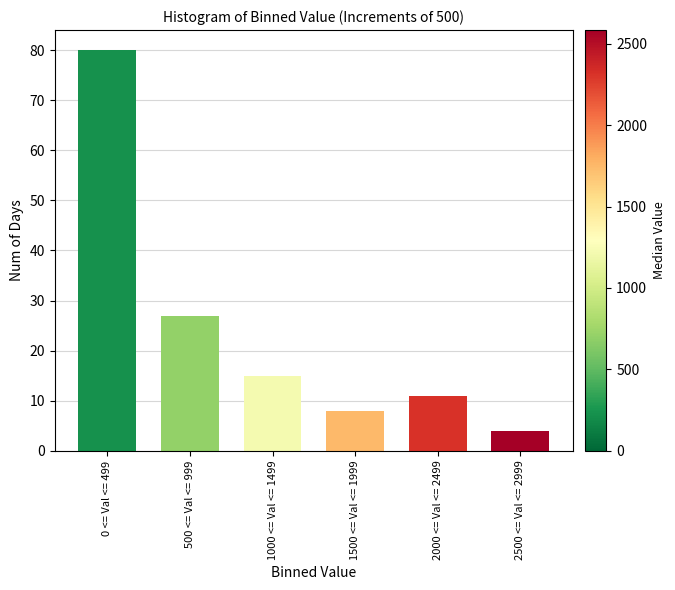

Reading right to left, transcribe all the data shown in this chart.

2500 <= Val <= 2999=4	2000 <= Val <= 2499=11	1500 <= Val <= 1999=8	1000 <= Val <= 1499=15	500 <= Val <= 999=27	0 <= Val <= 499=80